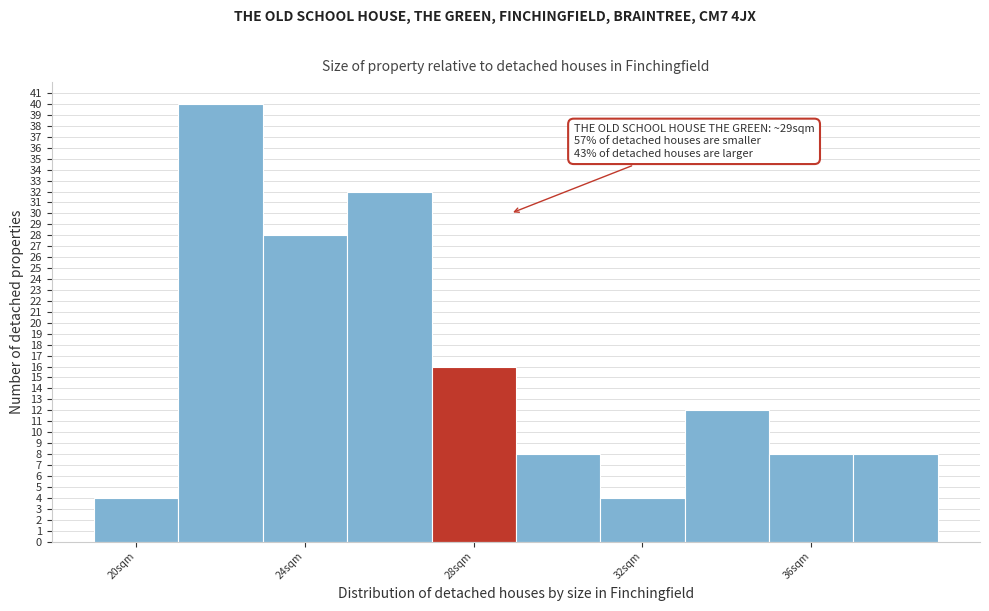

Which range on the x-axis has the tallest bar?

21 to 23